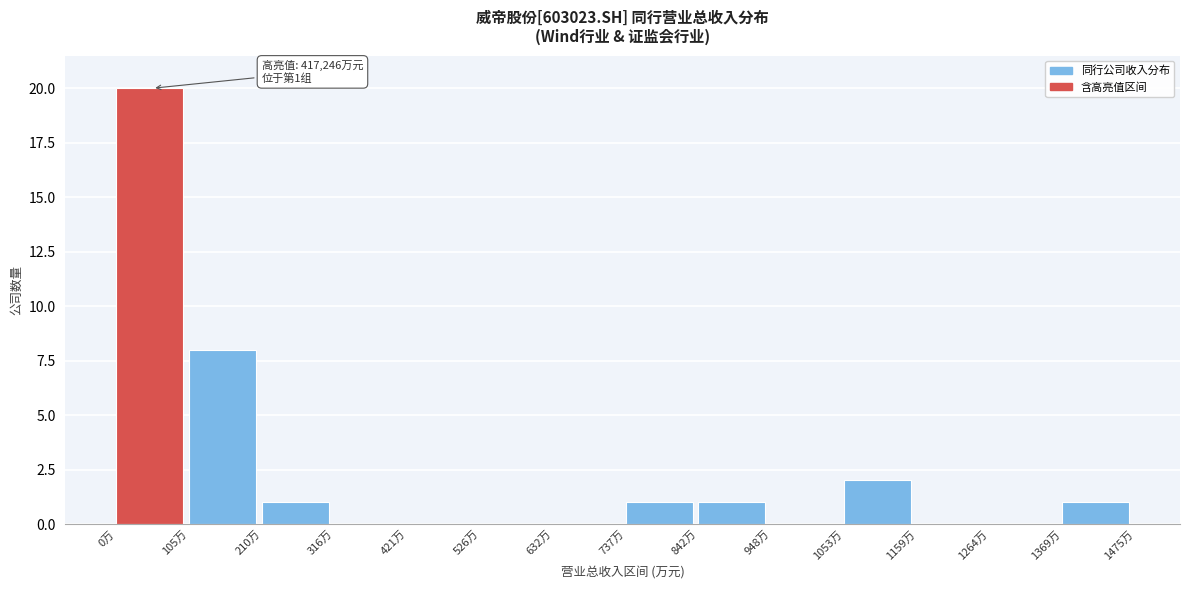

Reading right to left, transcribe all the data shown in this chart.

1369万=1	1264万=0	1159万=0	1053万=2	948万=0	842万=1	737万=1	632万=0	526万=0	421万=0	316万=0	210万=1	105万=8	0万=20